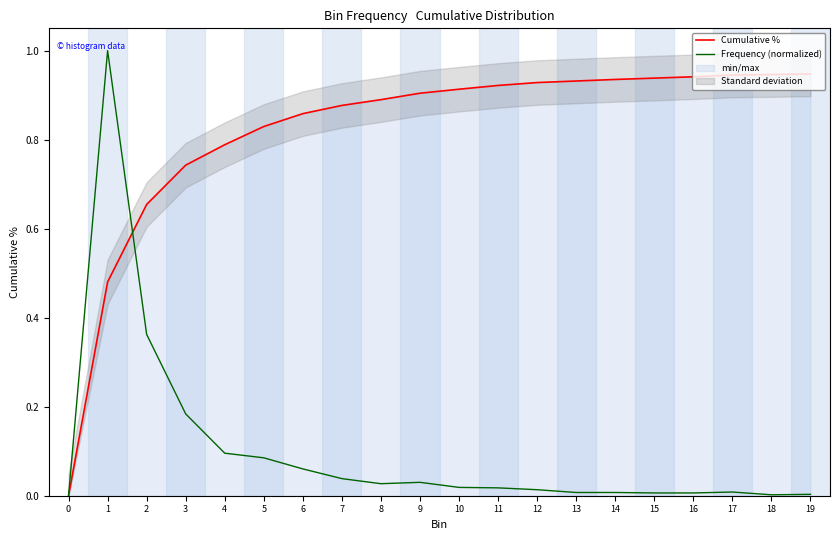

At which category does Frequency (normalized) reach its first local valley?

8